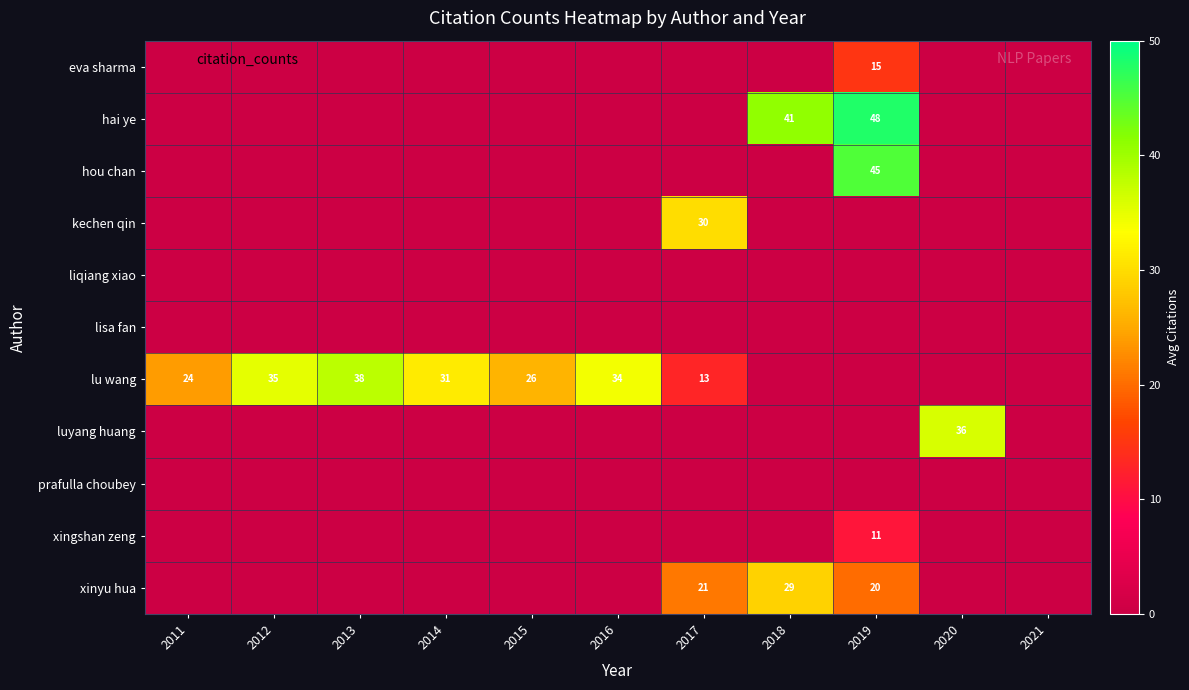

Between 2013 and 2019, which series saw the biggest shift?

hai ye